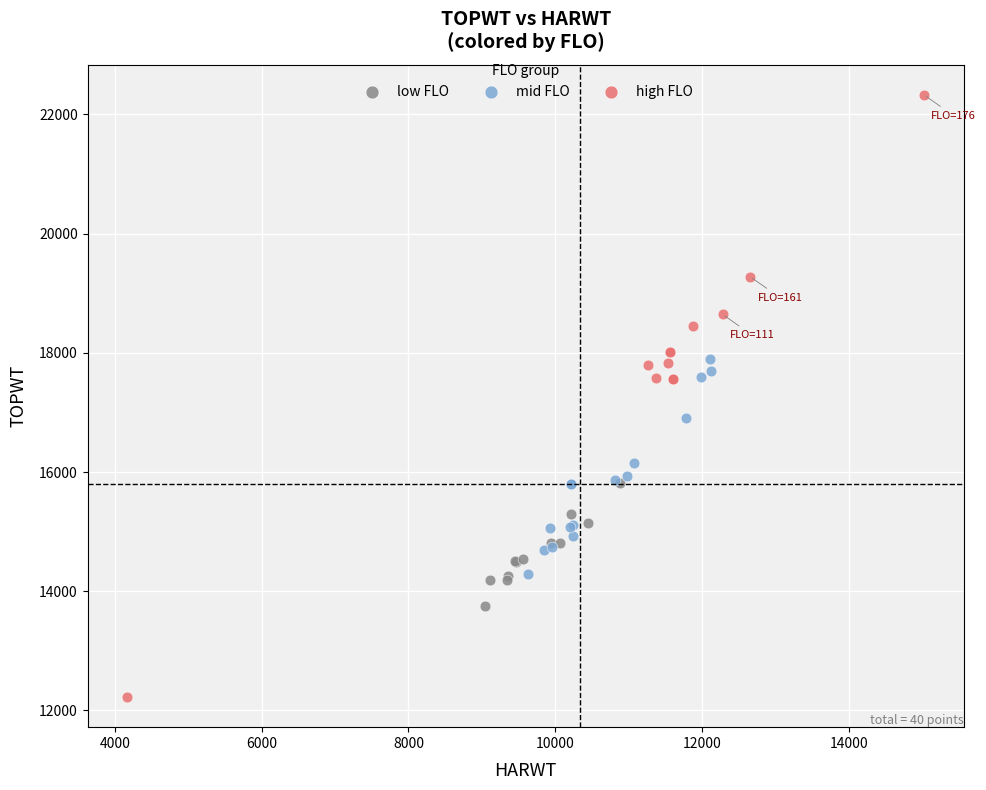

Which series contains the lowest Y value?

high FLO